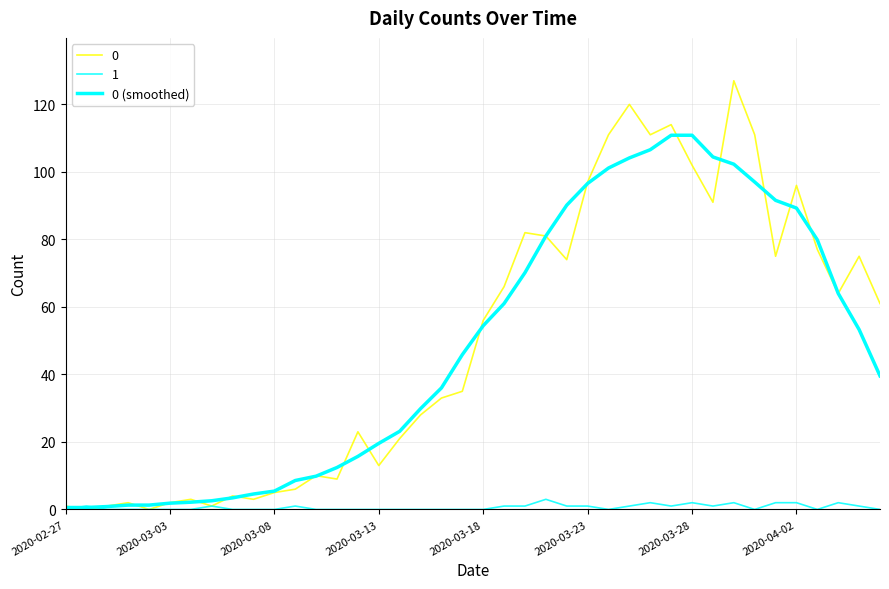

How many lines are shown in the chart?

3